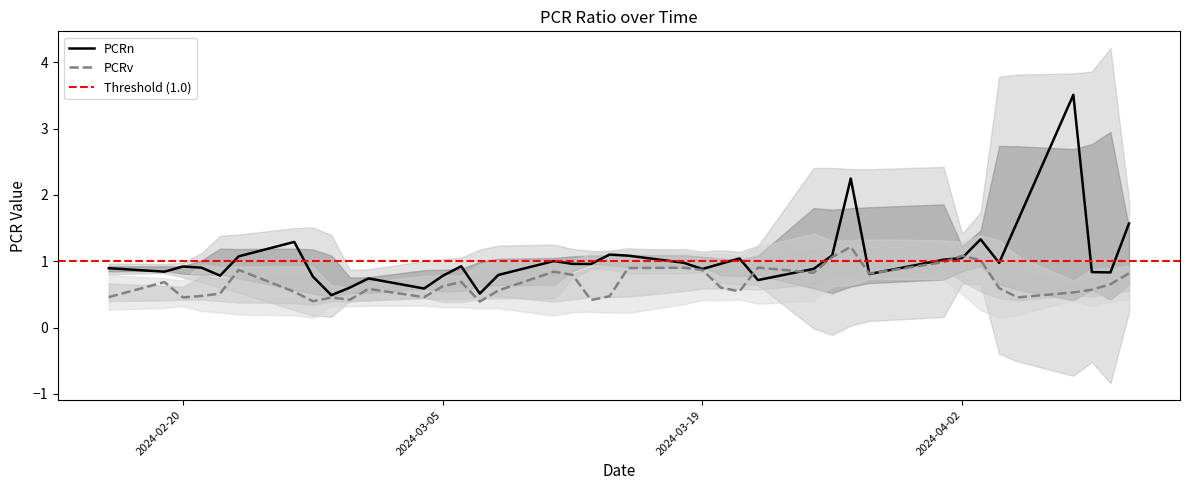

How many interior local peaks does the PCRn series have?

10